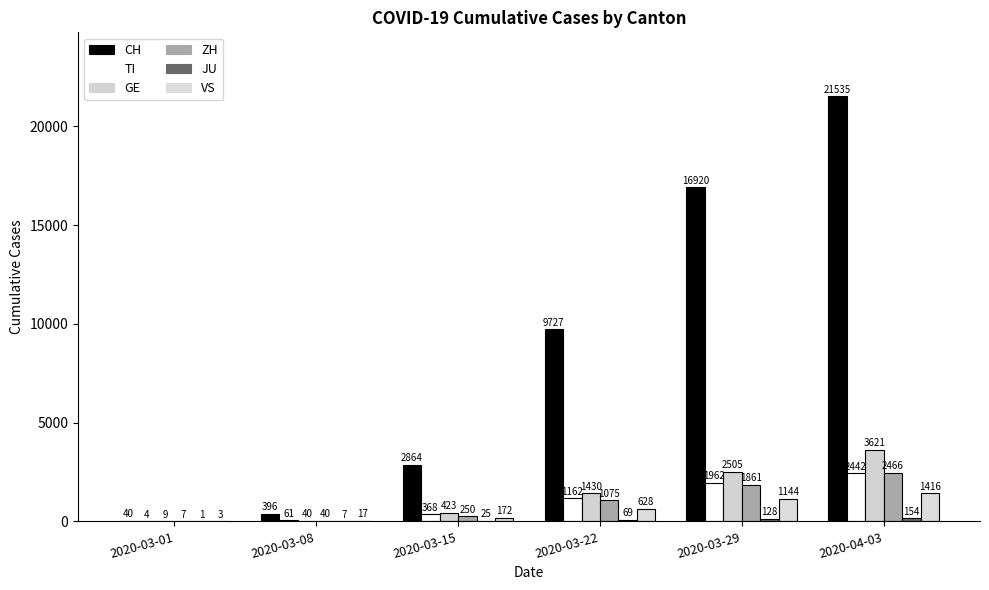

How many groups of bars are there?

6